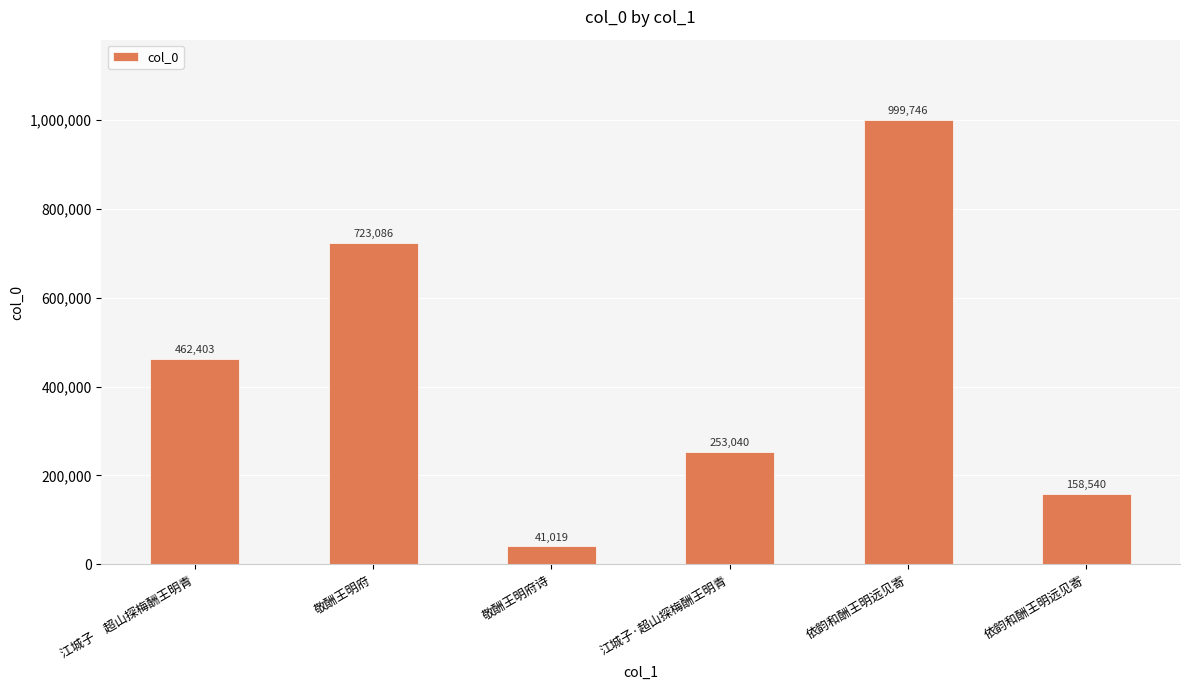

How many bars are there in total?

6